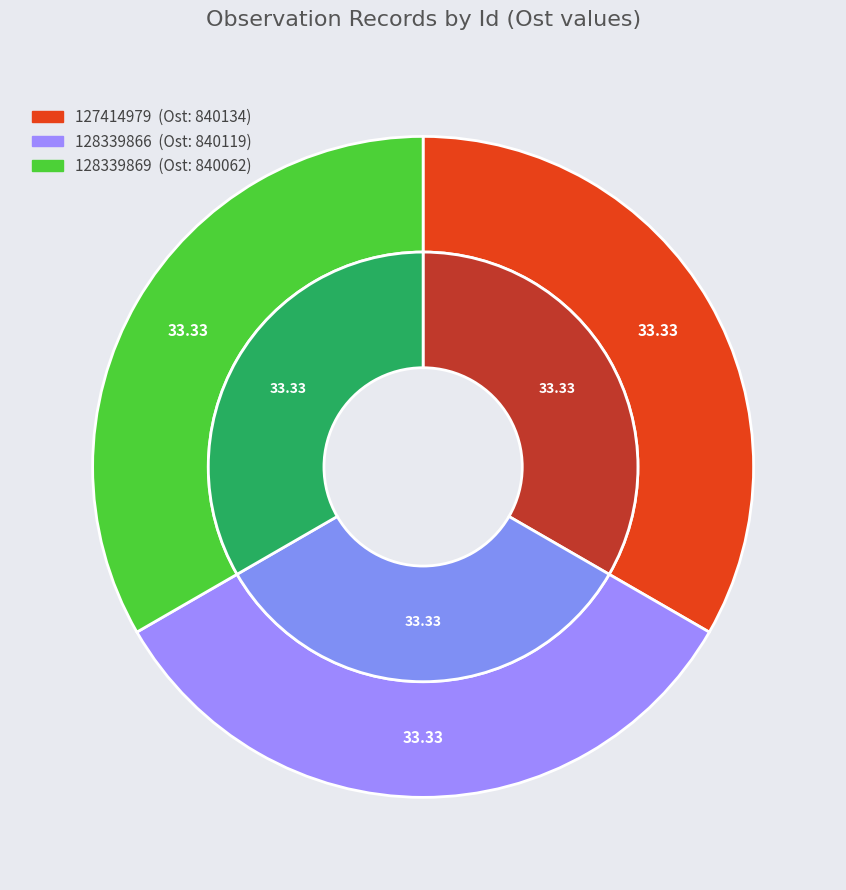

To the nearest percent, what portion does 128339869 represent?

33%